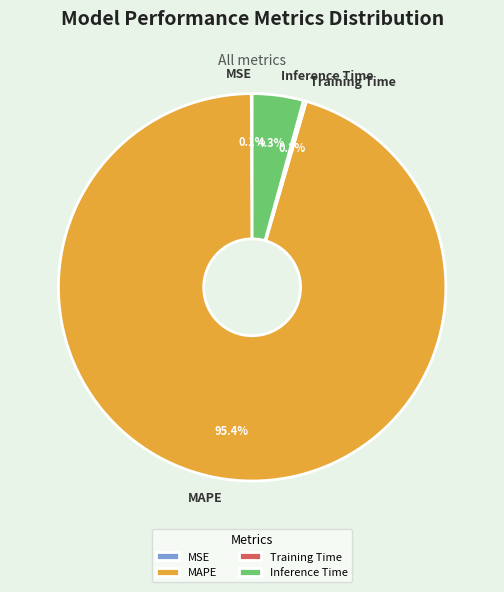

What percentage is the MAPE slice, to the nearest percent?

95%